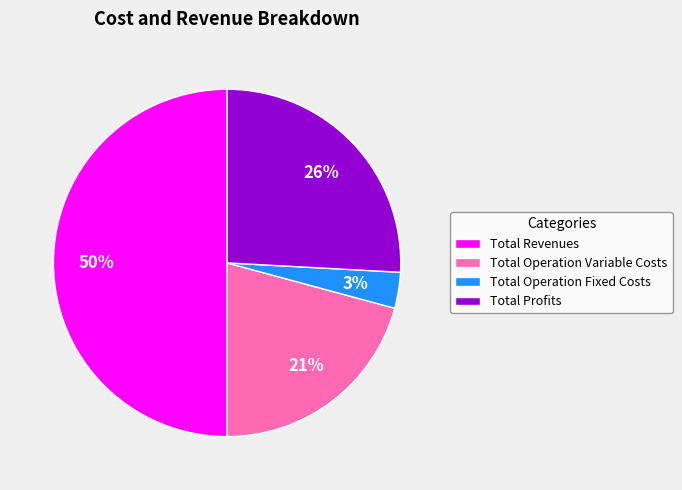

True or false: Total Revenues accounts for 50% of the total.

True